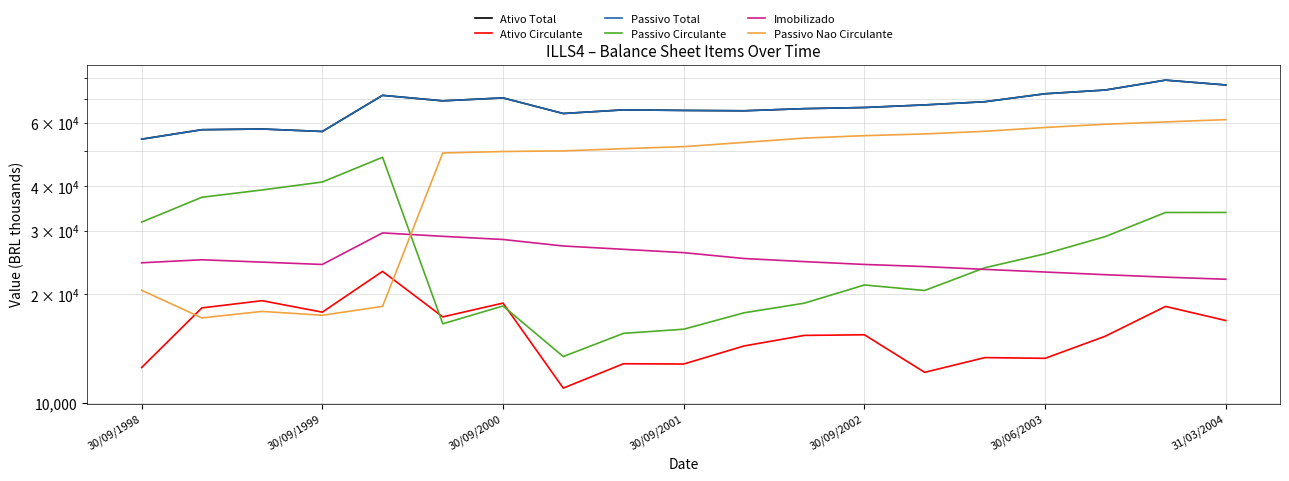

At how many categories does at least one series exceed 12433?

19